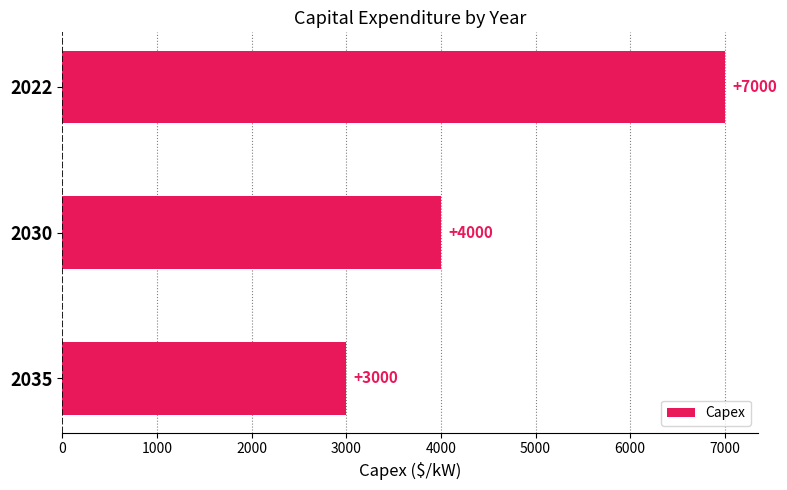

Does the chart contain stacked bars?

No